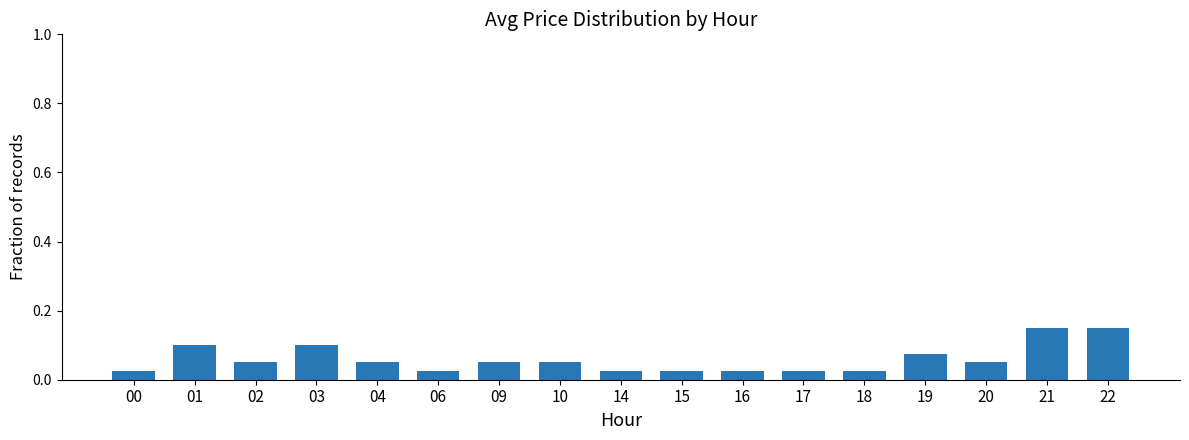

What is the sum of all values?

1.0